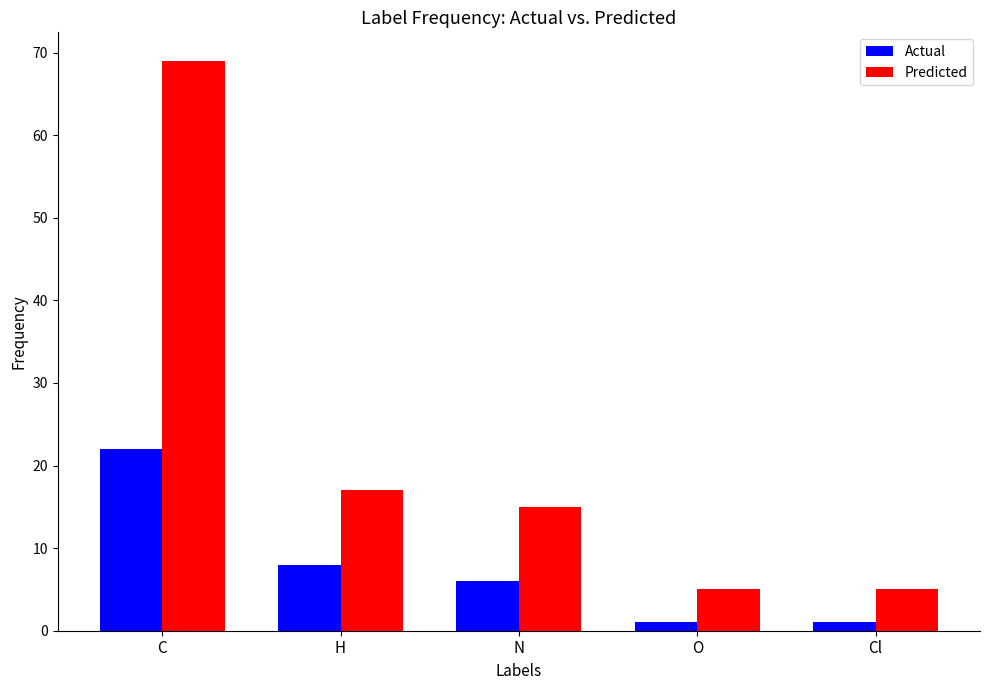

What is the difference between the Actual values at N and H?

2